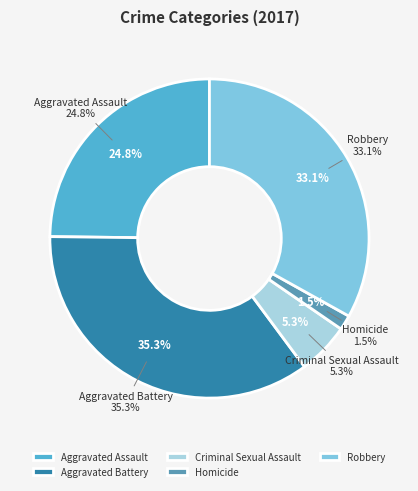

Which category has the biggest portion of the pie?

Aggravated Battery